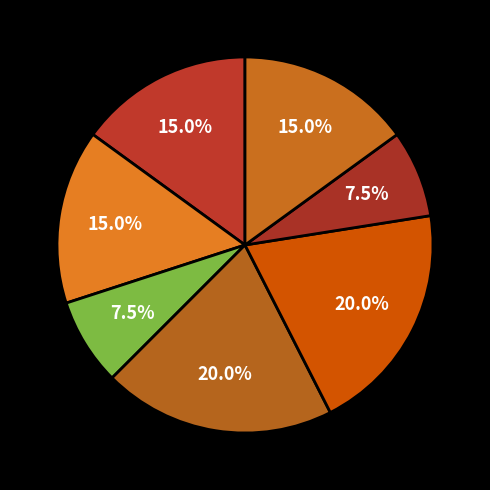

Count the number of slices in the pie.

7